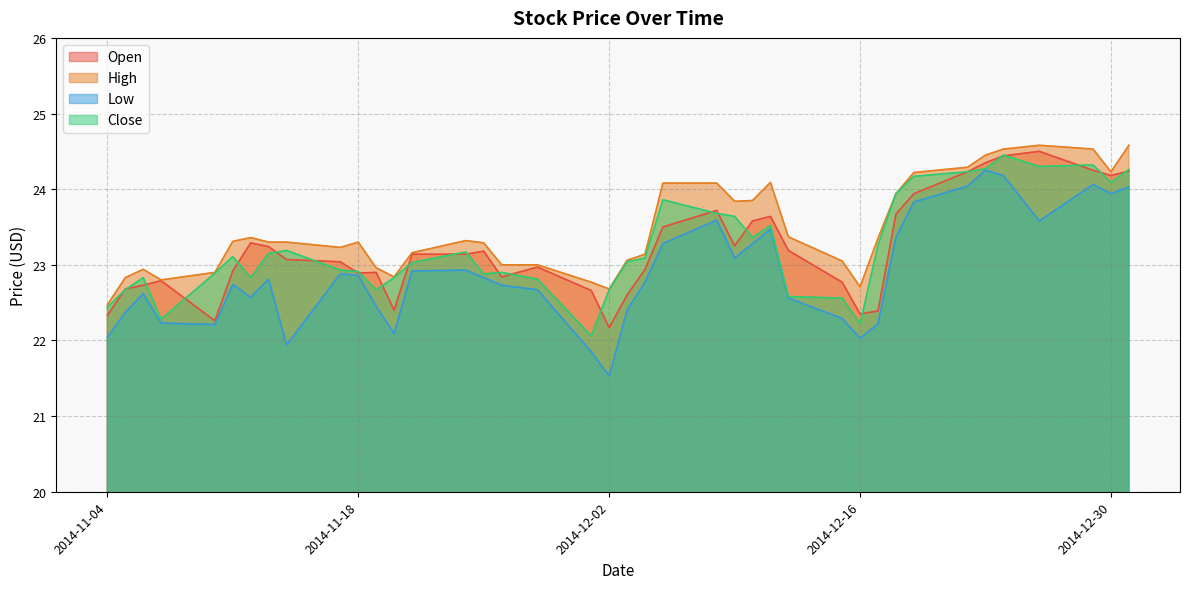

True or false: High has more than 1 interior local peaks.

True